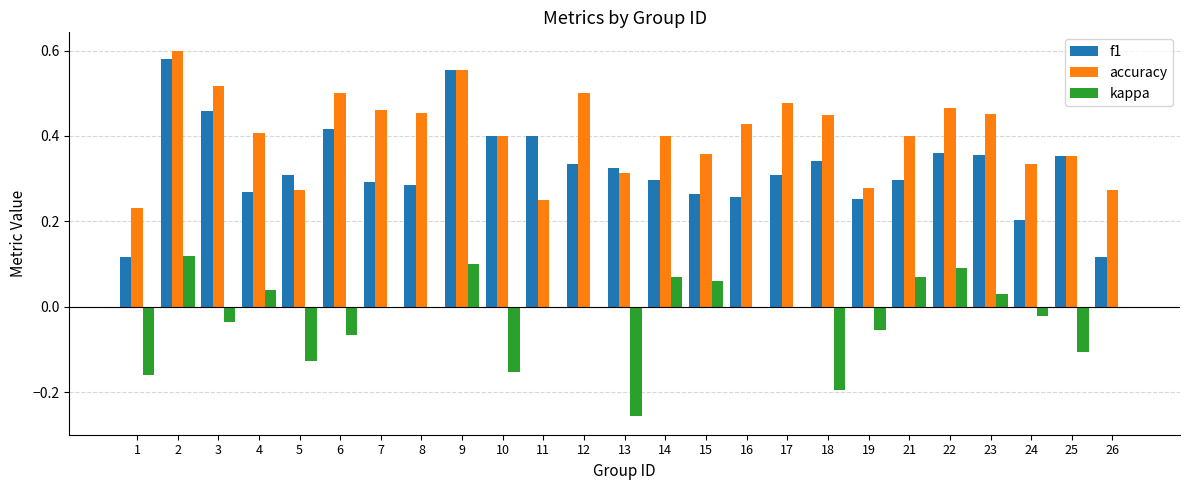

How many accuracy values are between 0 and 1?

25